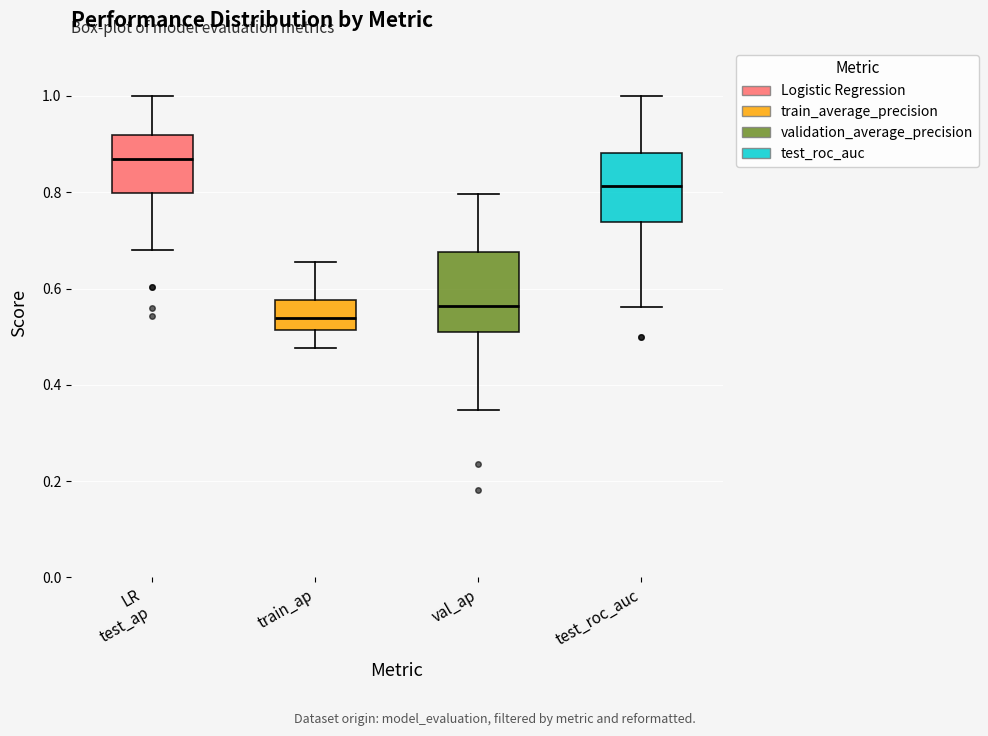

Which box's median line is the highest?

LR test_ap